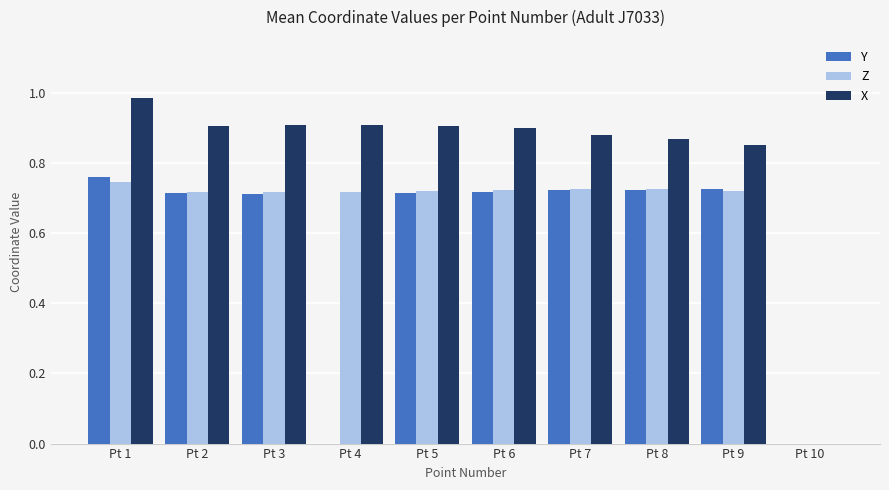

What is the sum of all Y values?

5.8